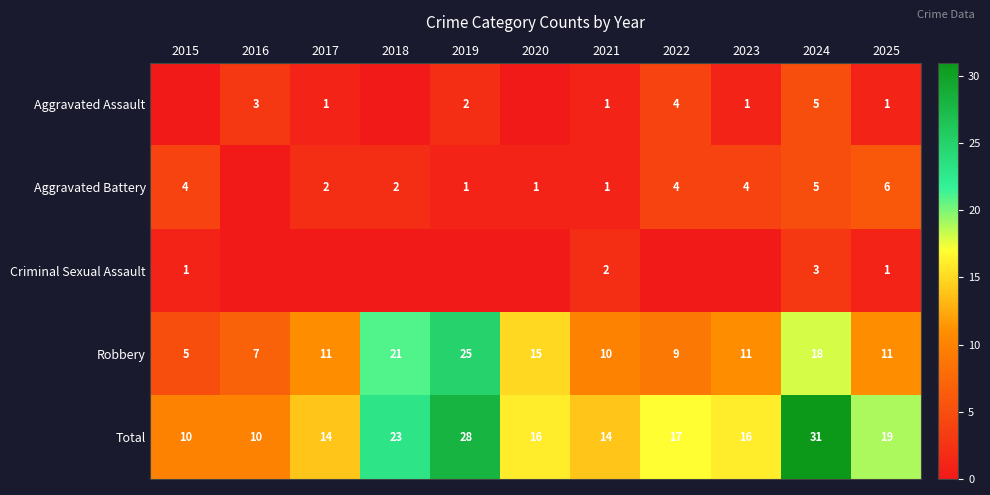

At which label is Total closest to 20?

2025